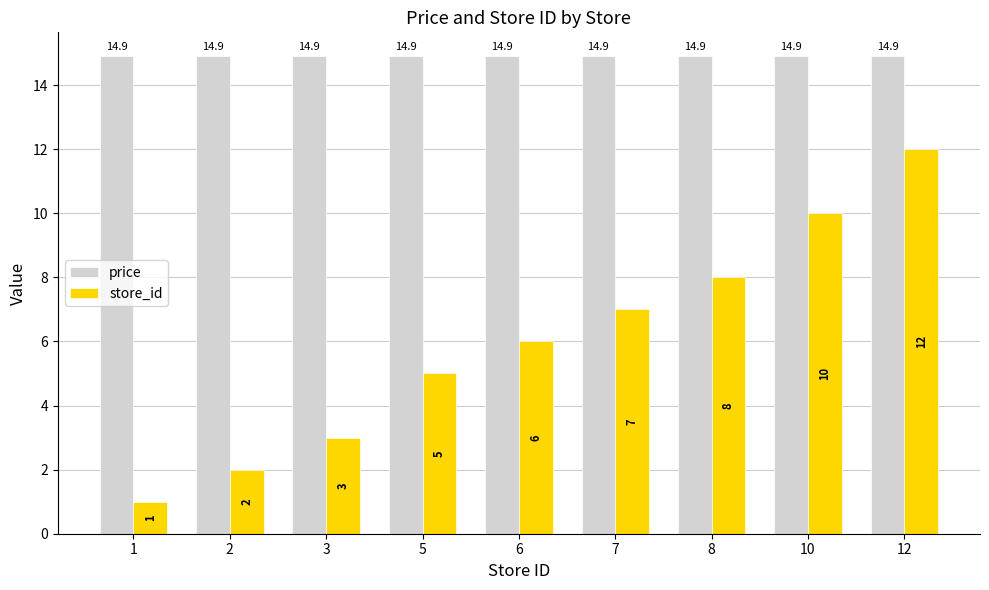

Which series has the largest total across all categories?

price